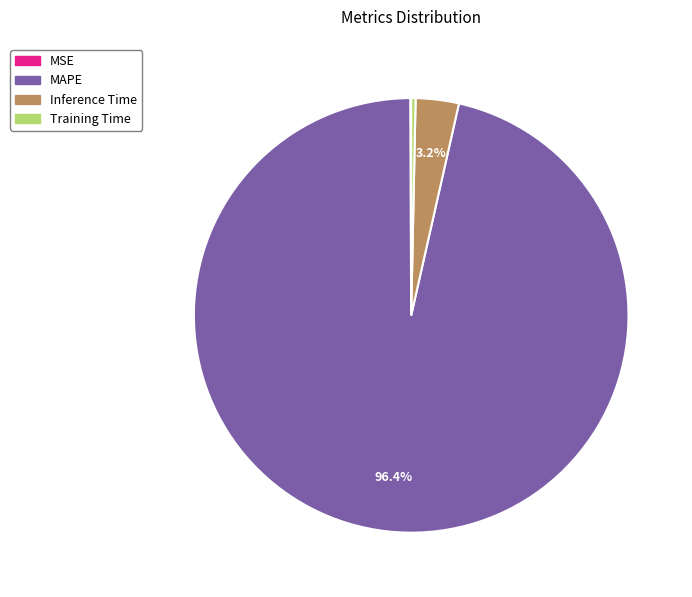

Which slice is the largest?

MAPE